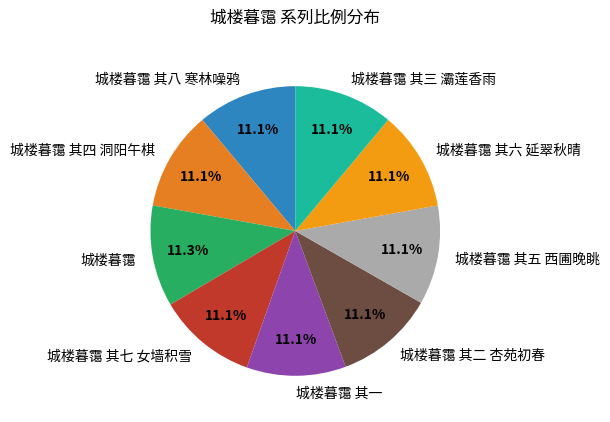

Is the sum of 城楼暮霭 其二 杏苑初春 and 城楼暮霭 其三 灞莲香雨 greater than half?

No